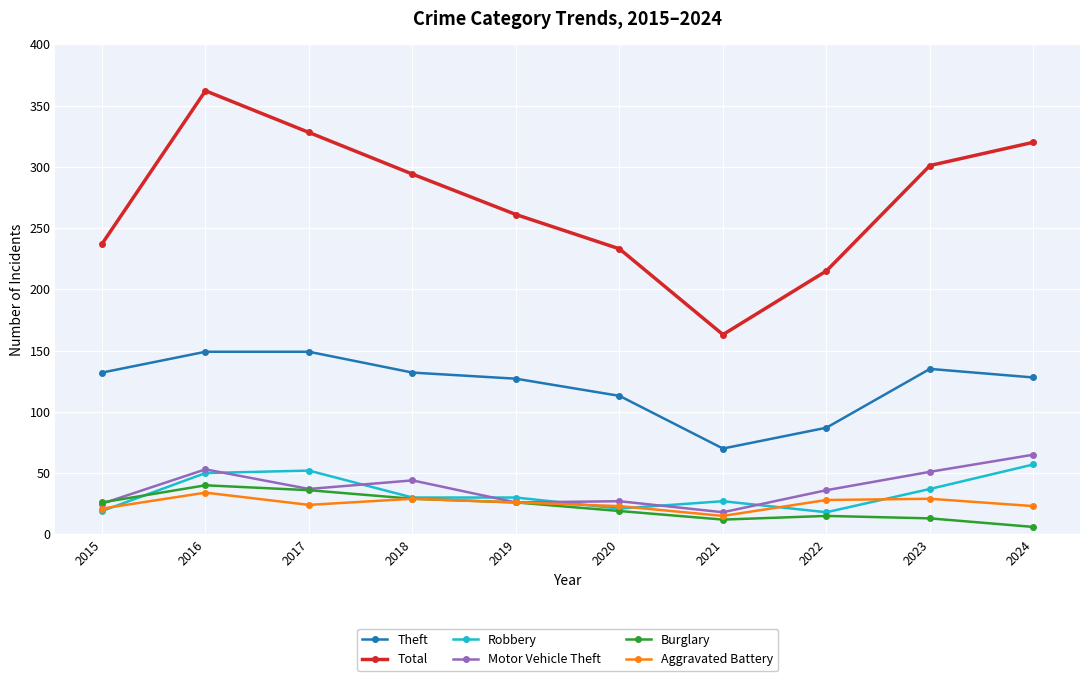

The value of Motor Vehicle Theft at 2015 is 12. True or false?

False